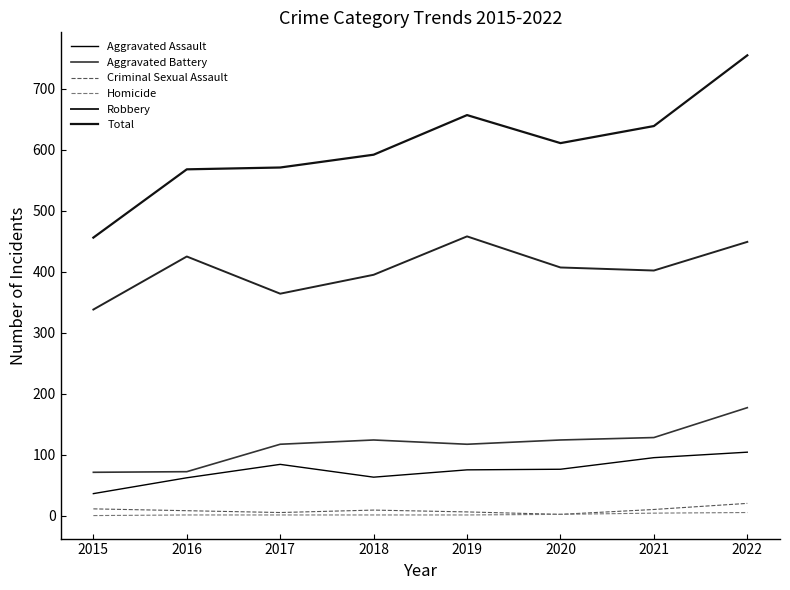

What is the maximum value shown in the chart?

755